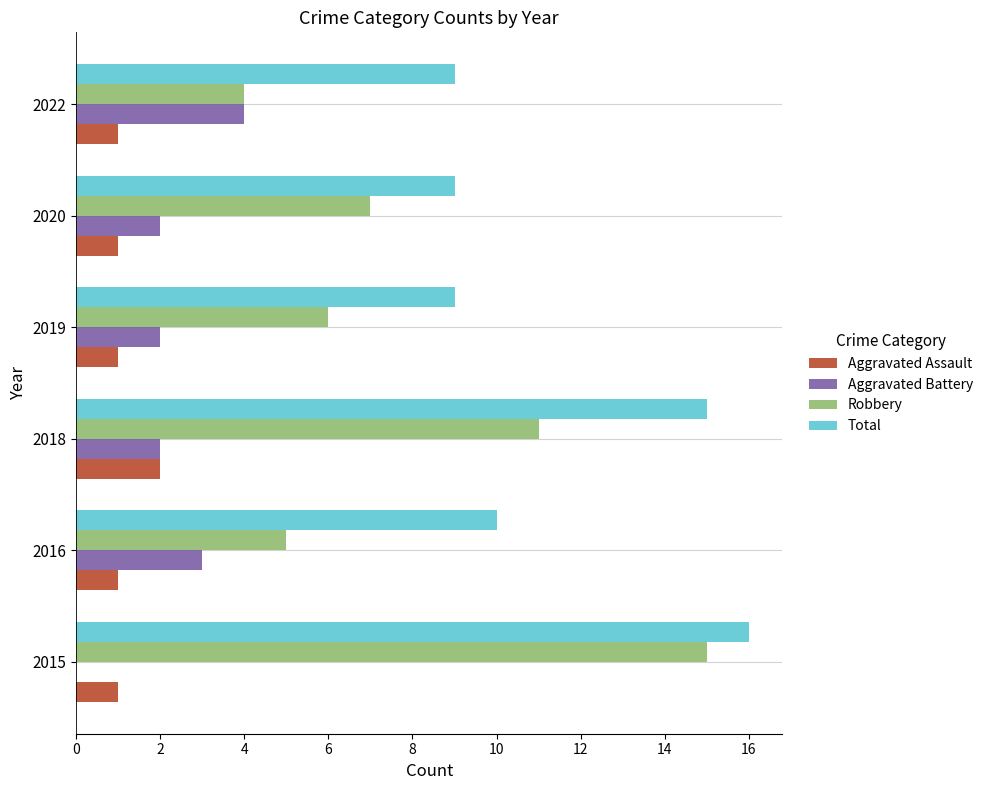

Is it true that Total equals 2 at 2022?

False